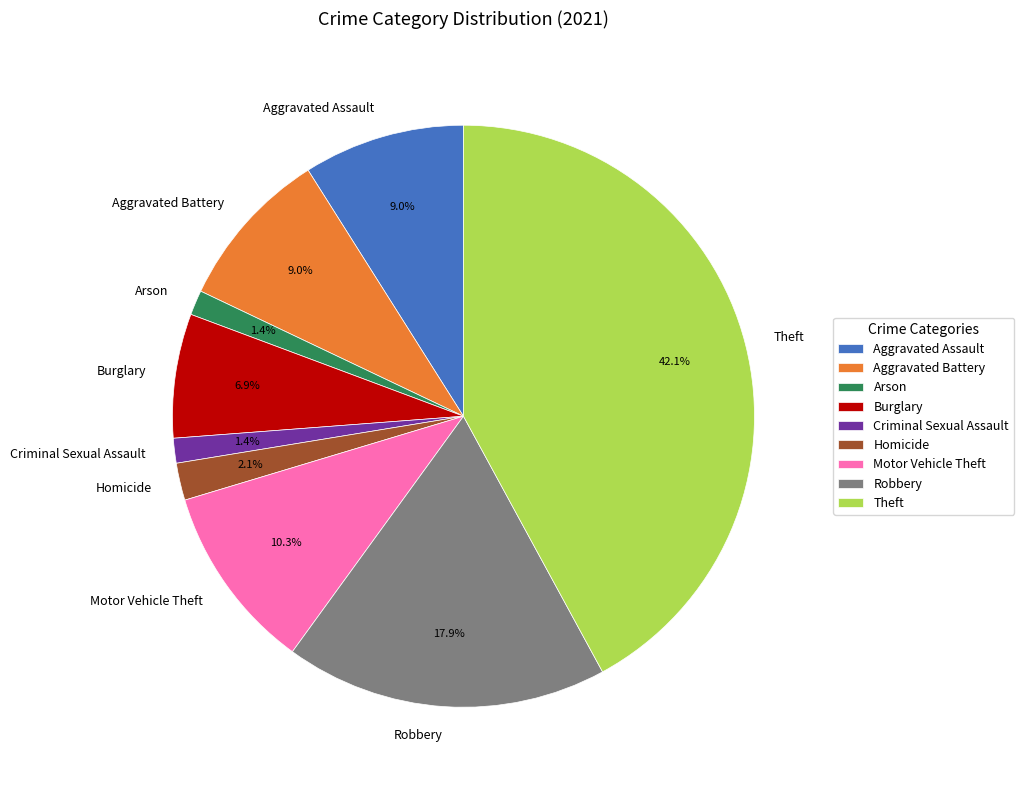

Does Criminal Sexual Assault account for over 50% of the chart?

No